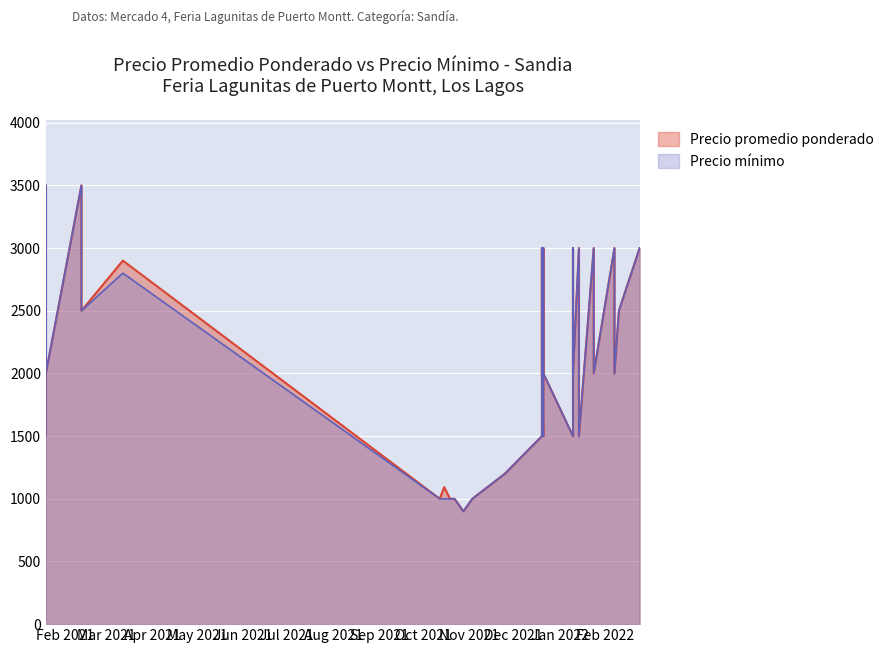

True or false: Precio promedio ponderado and Precio minimo cross at least once.

False